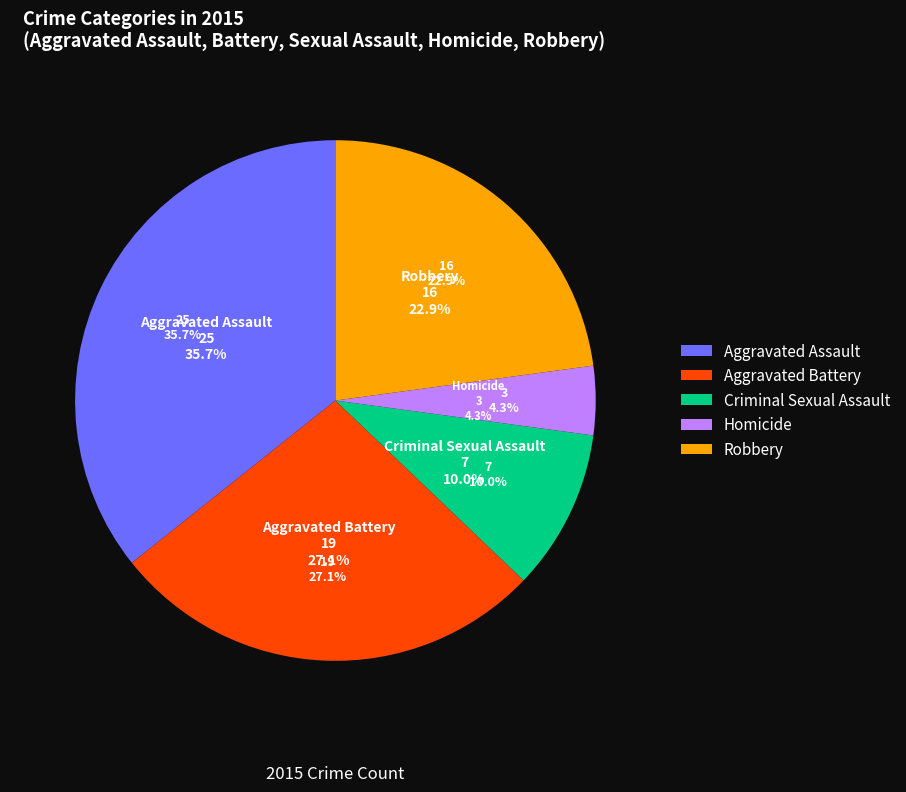

Which slice is the smallest?

Homicide